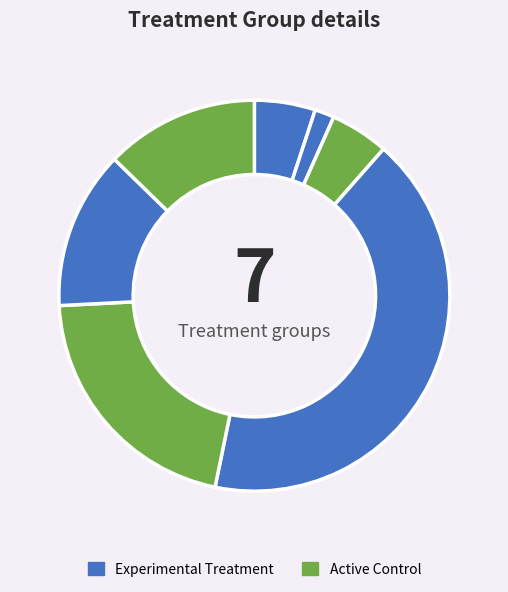

Count the number of slices in the pie.

7